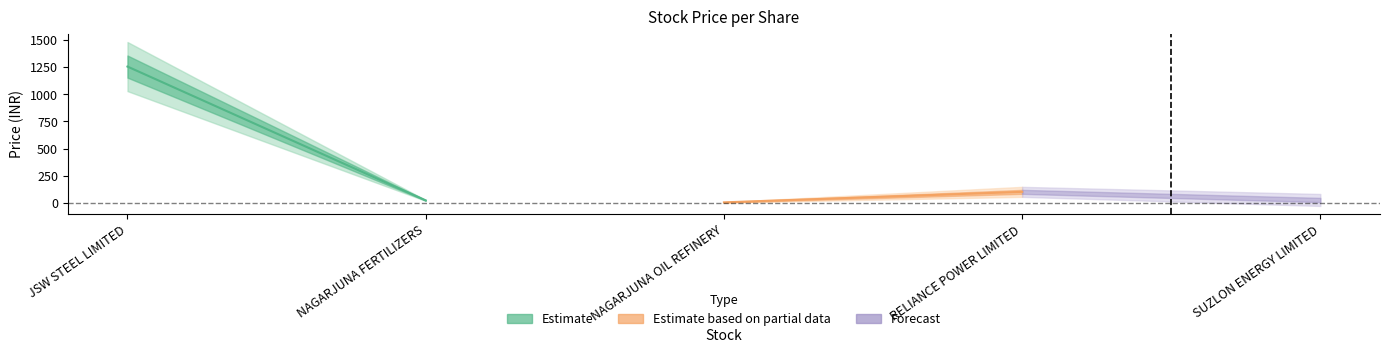

How many points are higher than both their immediate neighbors (excluding endpoints)?

1